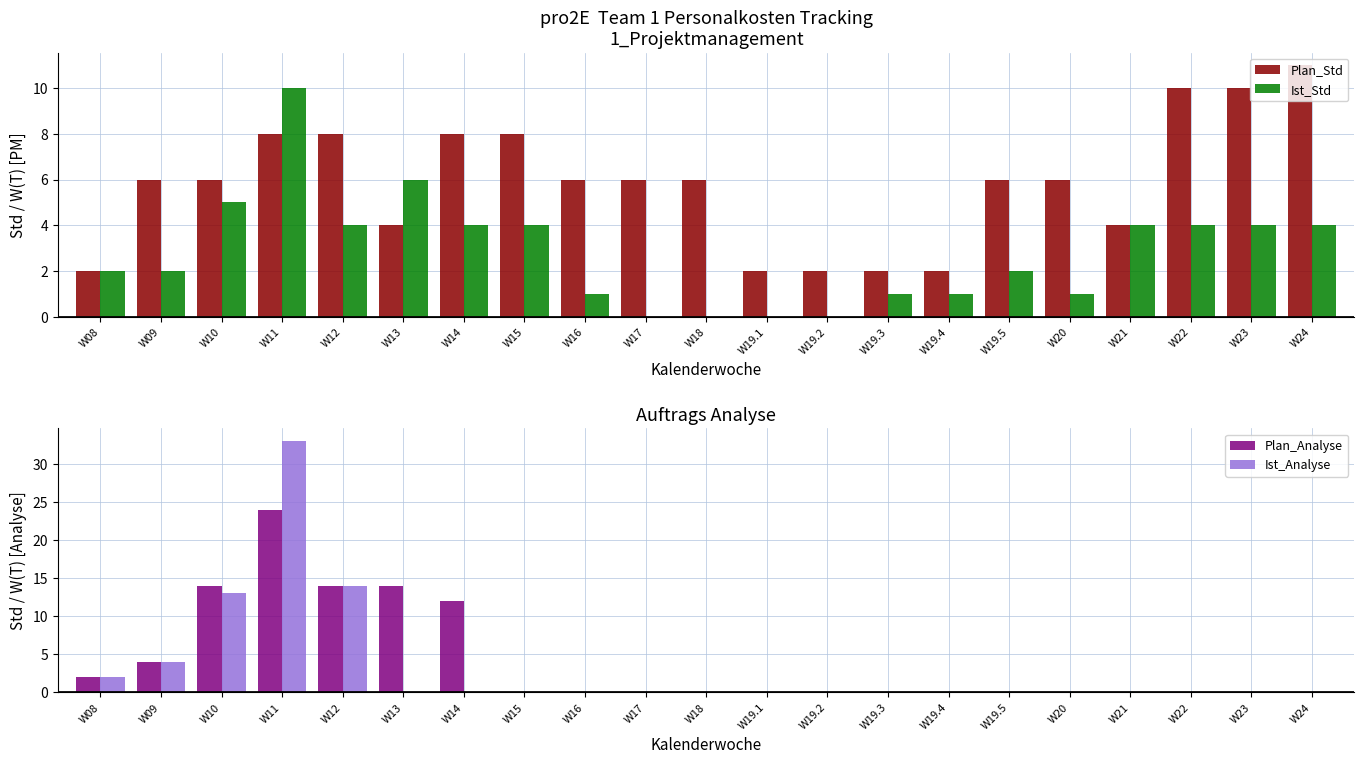

What position from the left is W14?

7